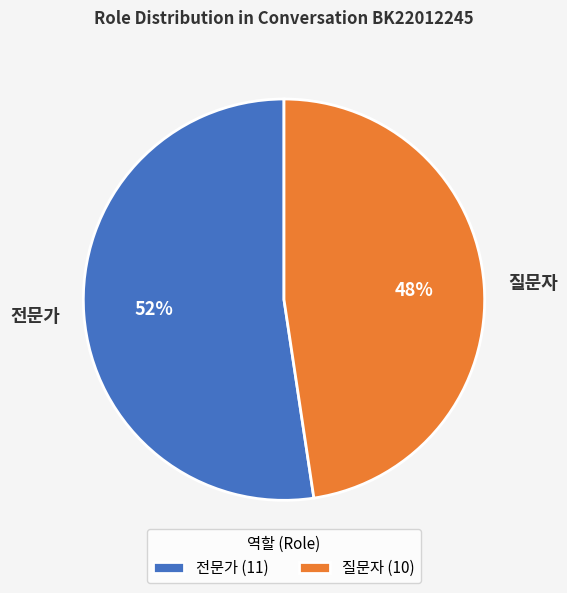

The 질문자 slice represents 48% of the pie. True or false?

True